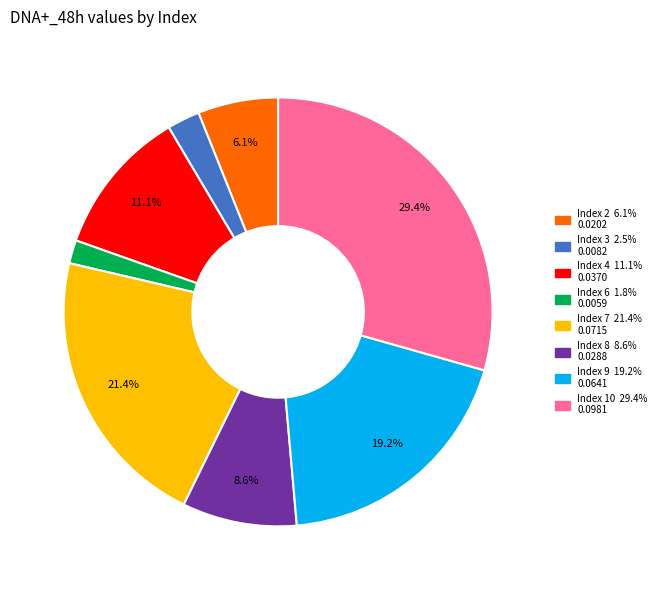

How many slices are in this pie chart?

8